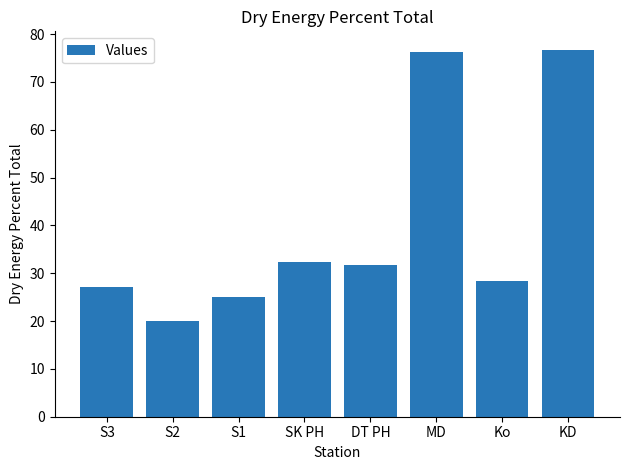

Reading right to left, list all the values displayed in this chart.

76.7	28.4	76.2	31.8	32.5	25.0	19.9	27.2